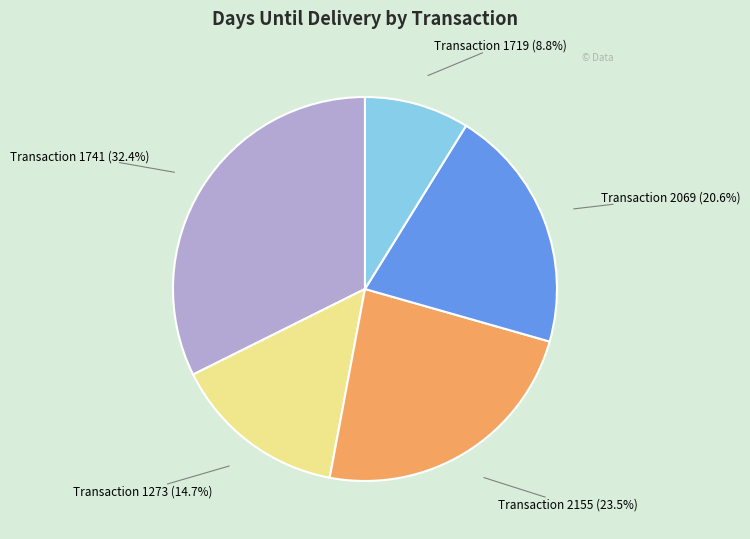

Does any single category account for the majority?

No